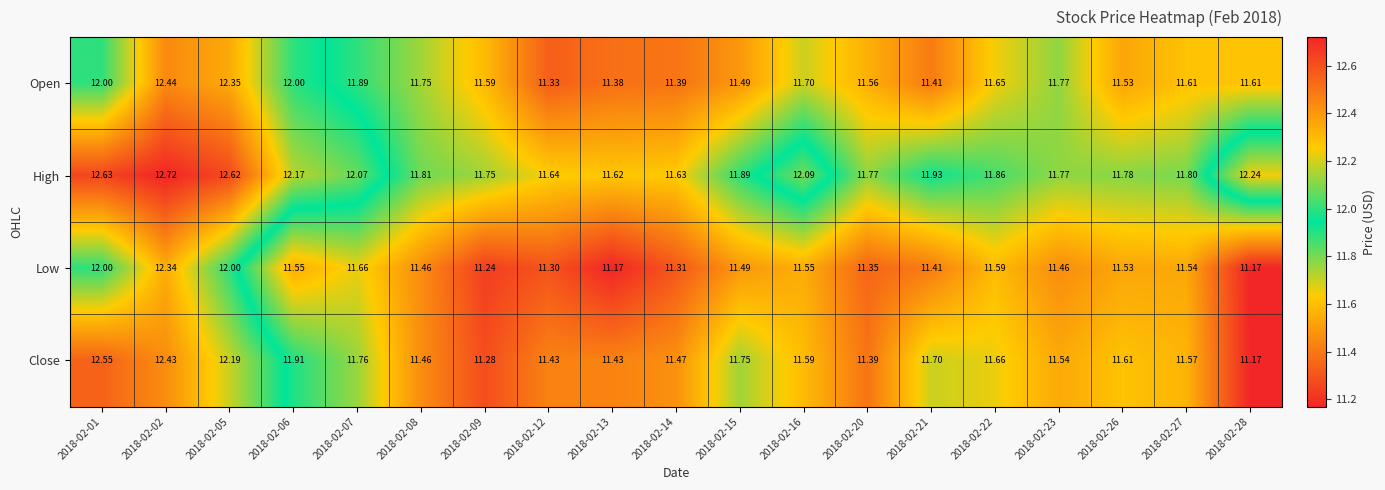

Which series has the largest total across all categories?

High